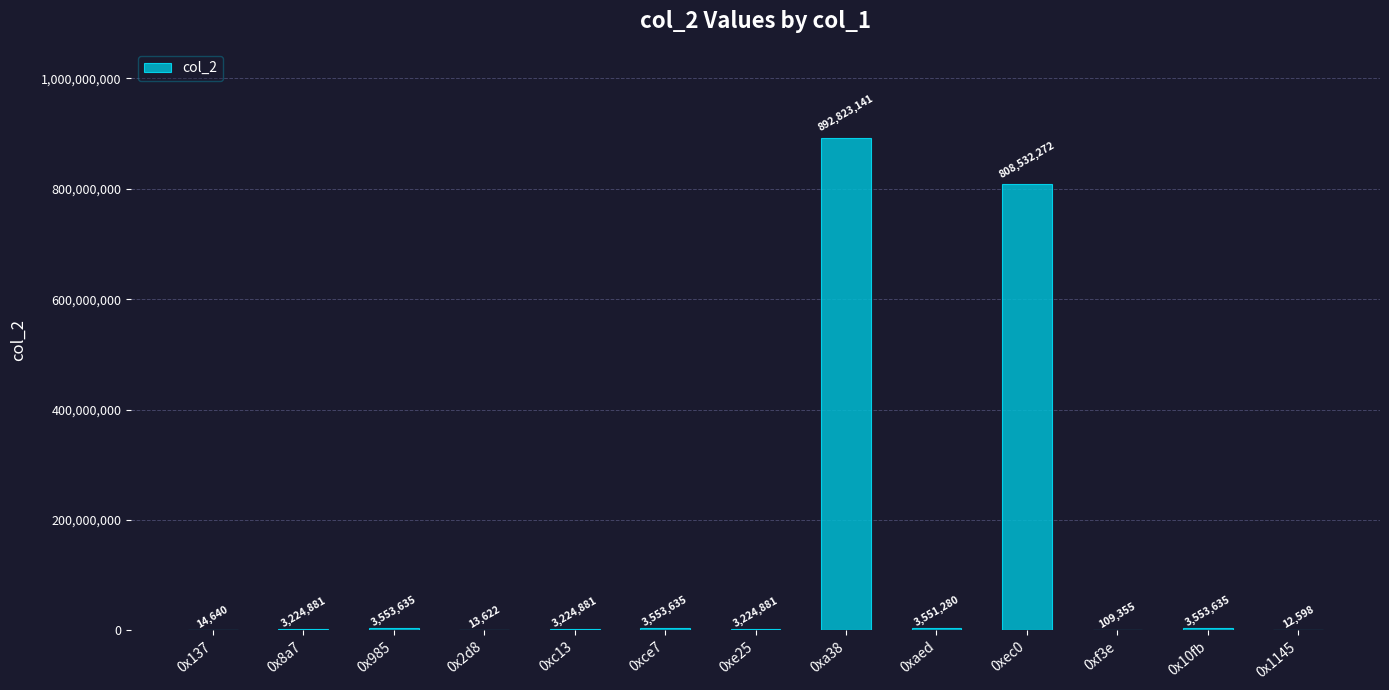

Are the bars horizontal?

No